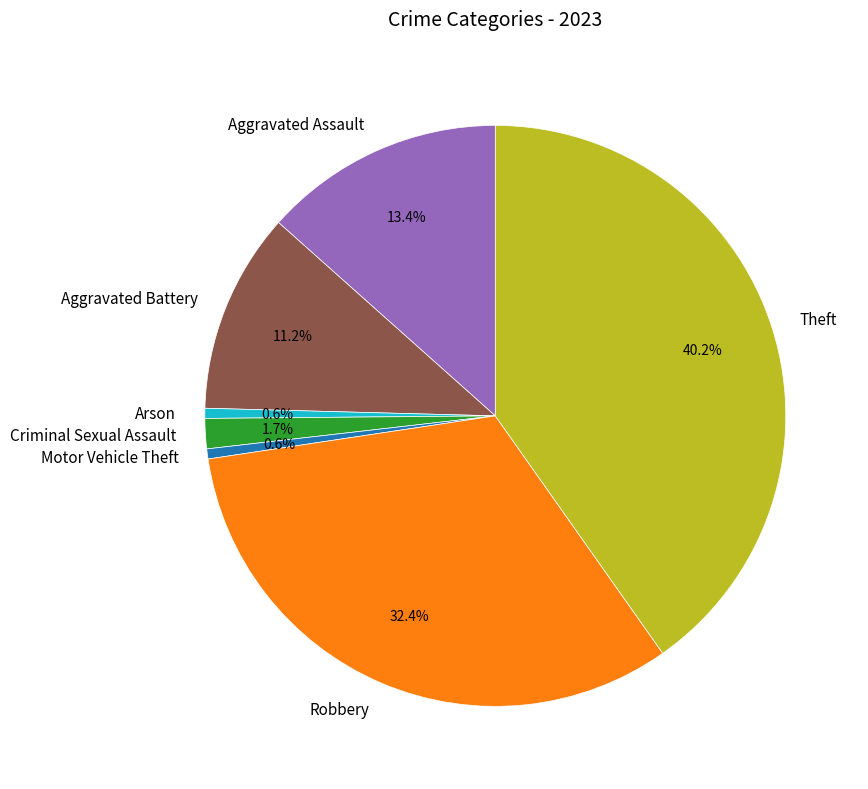

What percentage is the Arson slice, to the nearest percent?

1%